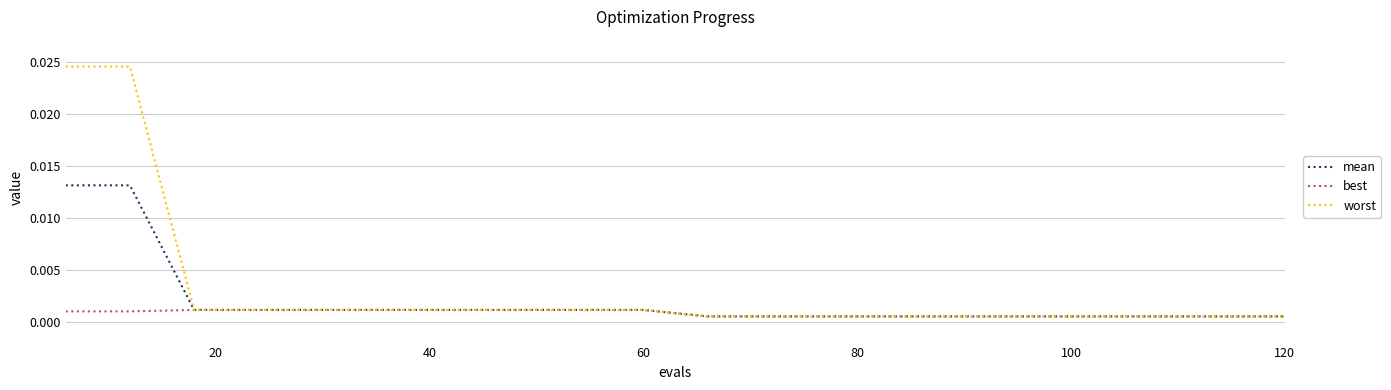

List the series in order of their overall mean, lowest first.

best, mean, worst